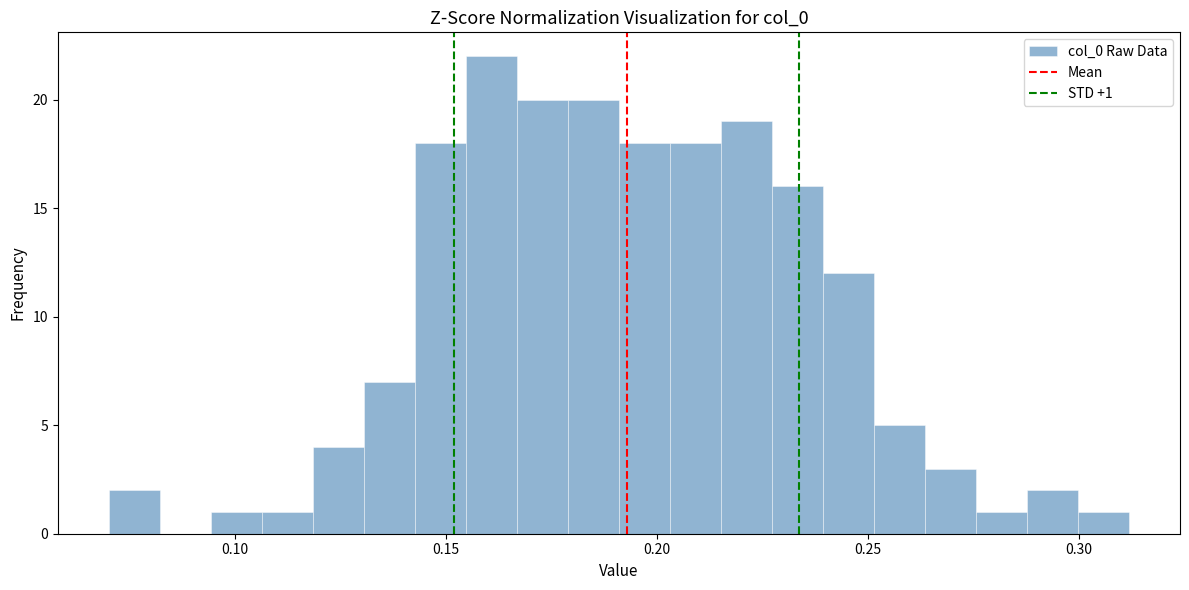

Around what value on the x-axis is the tallest bar? Give the approximate position of its centre, as read against the axis.

0.160